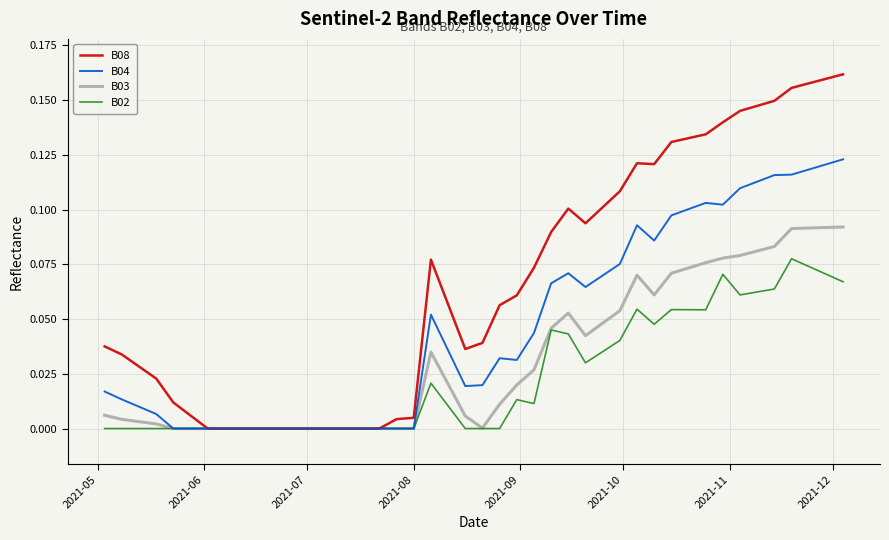

List the series in order of their overall mean, lowest first.

B02, B03, B04, B08